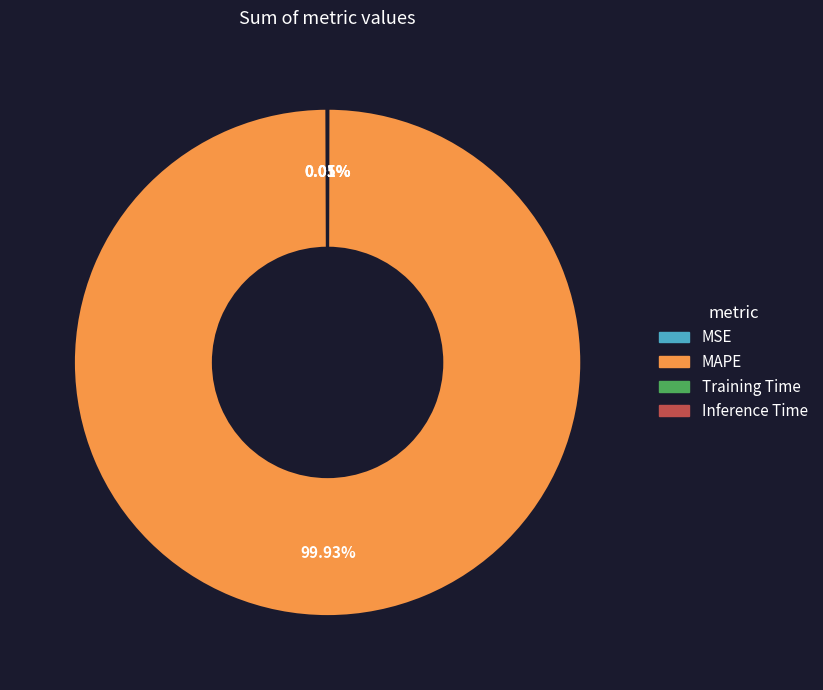

Which slice represents more than half of the pie?

MAPE